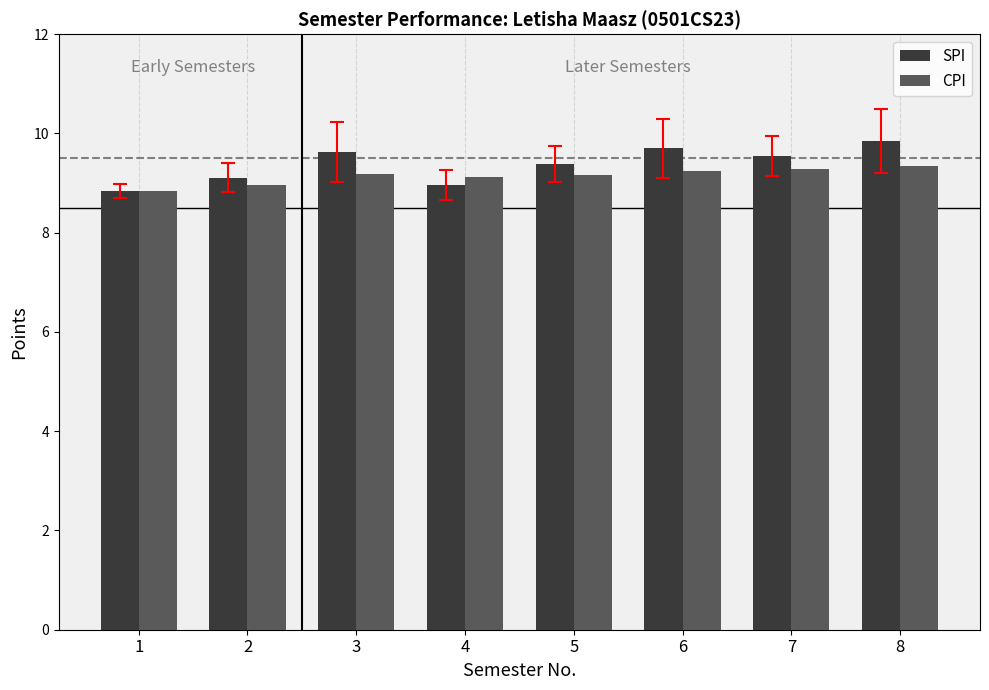

Count the number of data series in this chart.

2